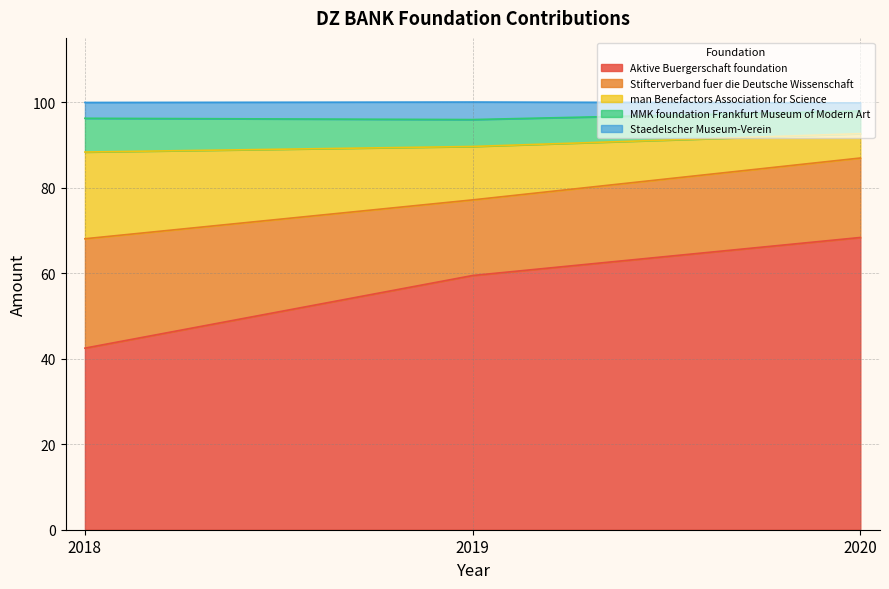

How many categories are shown in the chart?

3